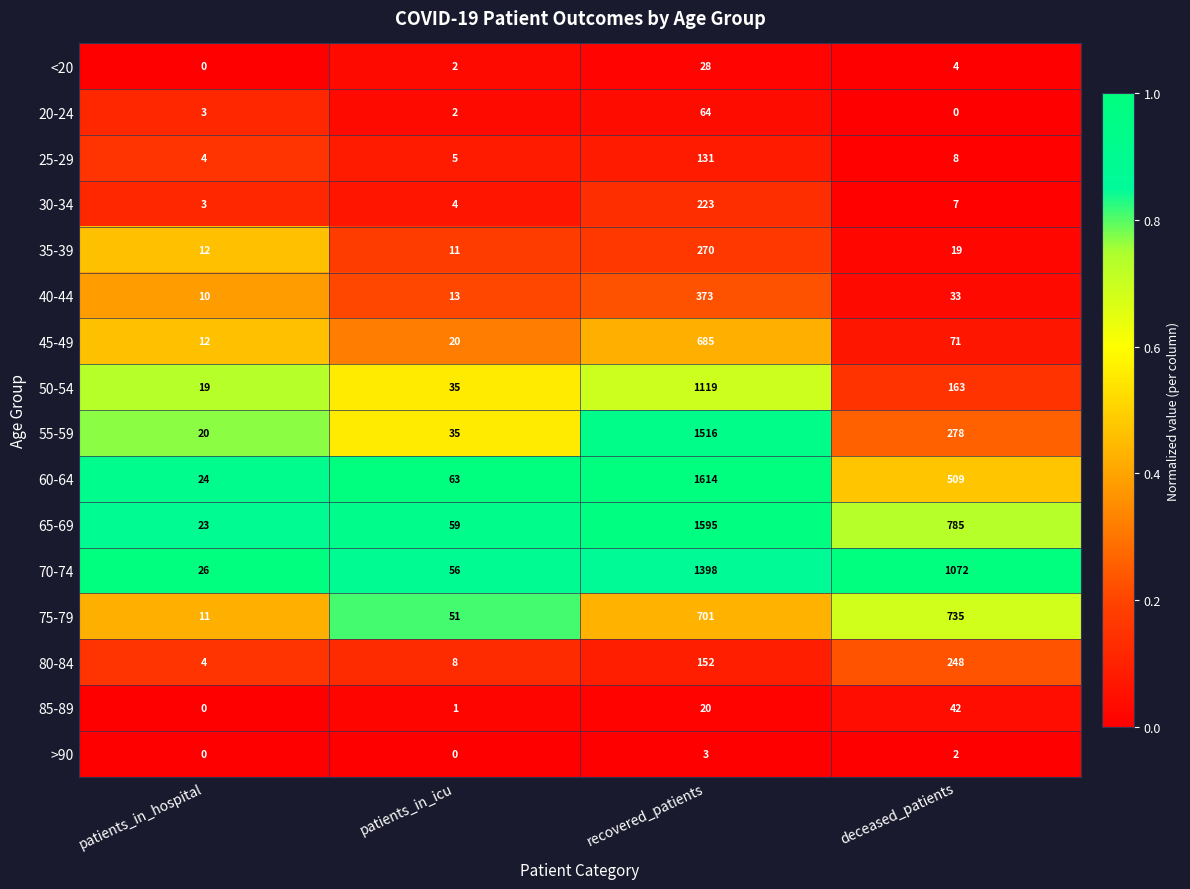

Where is 50-54 nearest to the value 569?

deceased_patients